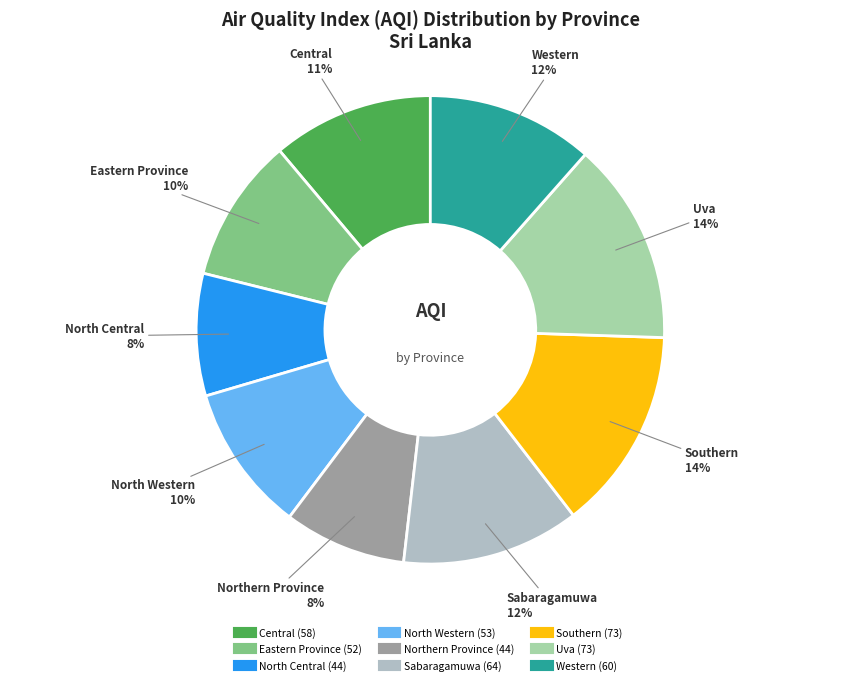

Count the number of slices in the pie.

9